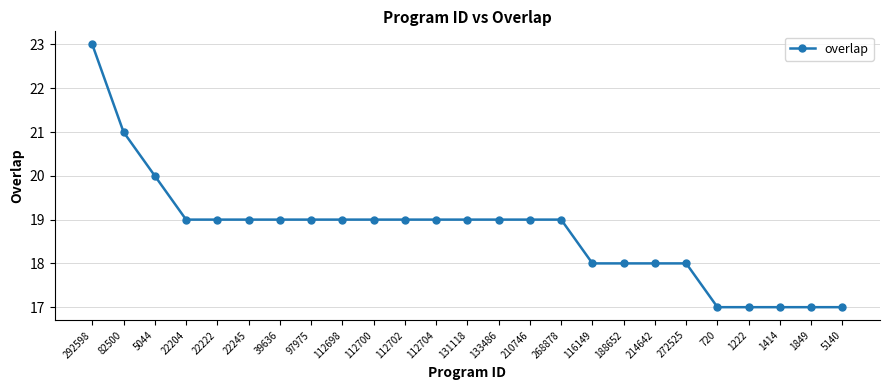

How many data points does each series have?

25